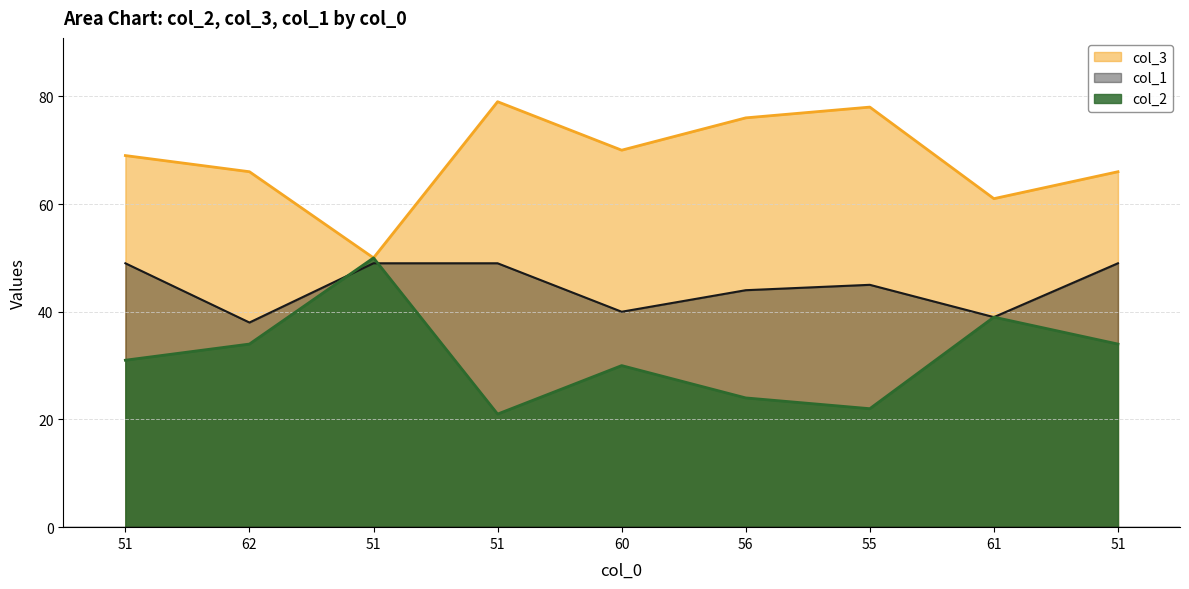

How many interior local peaks does the col_2 series have?

3